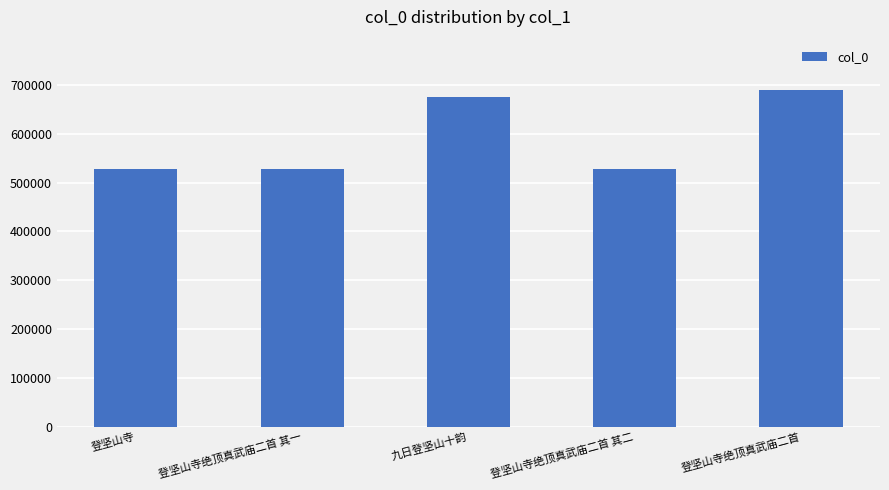

What is the ratio of the value at 登坚山寺绝顶真武庙二首 to the value at 登坚山寺绝顶真武庙二首 其二?

1.3